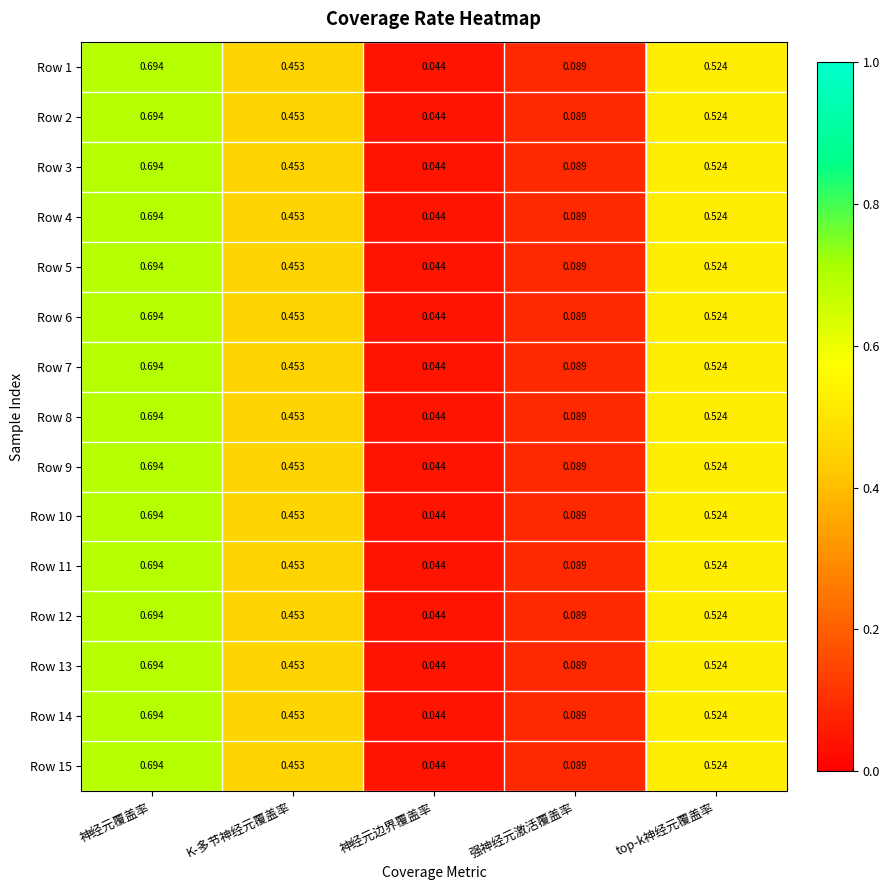

Which category has the lowest value in the Row 8 series?

神经元边界覆盖率